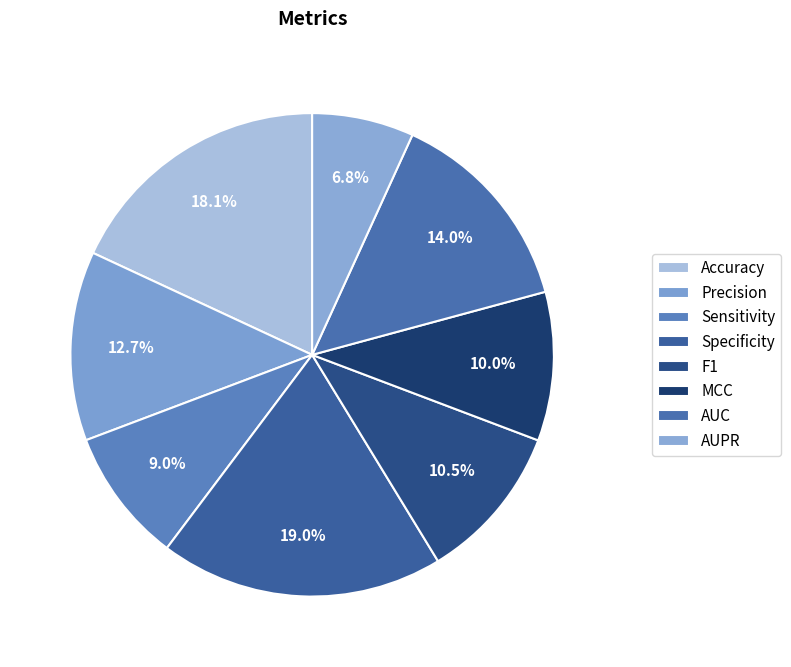

To the nearest percent, what is the combined percentage of F1 and Precision?

23%